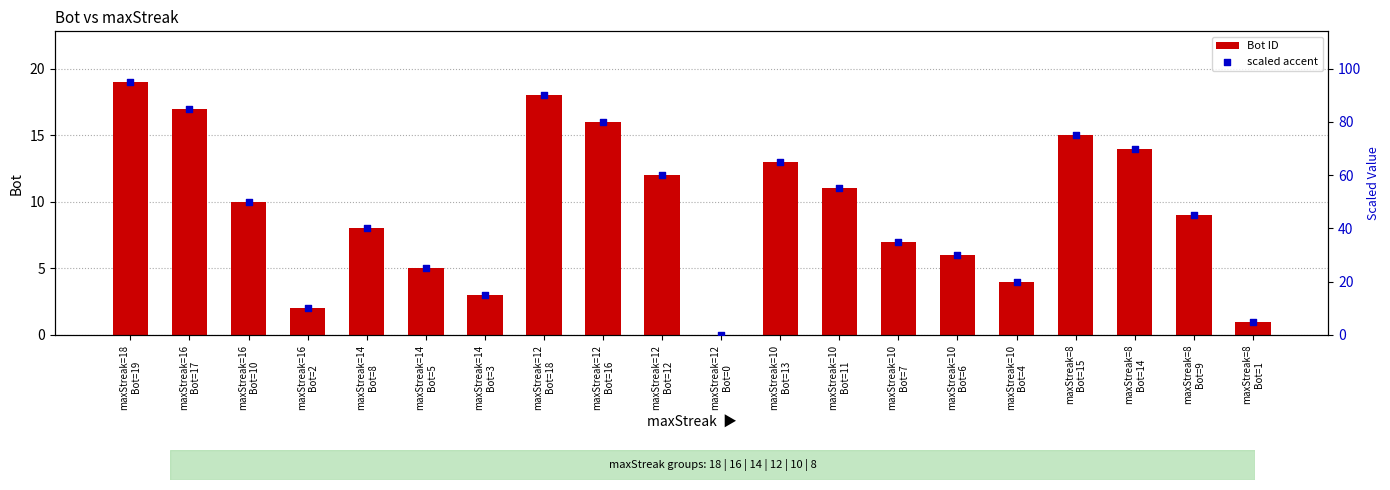

Is the value of Bot ID at maxStreak=14
Bot=8 greater than the value of scaled accent at maxStreak=14
Bot=8?

No